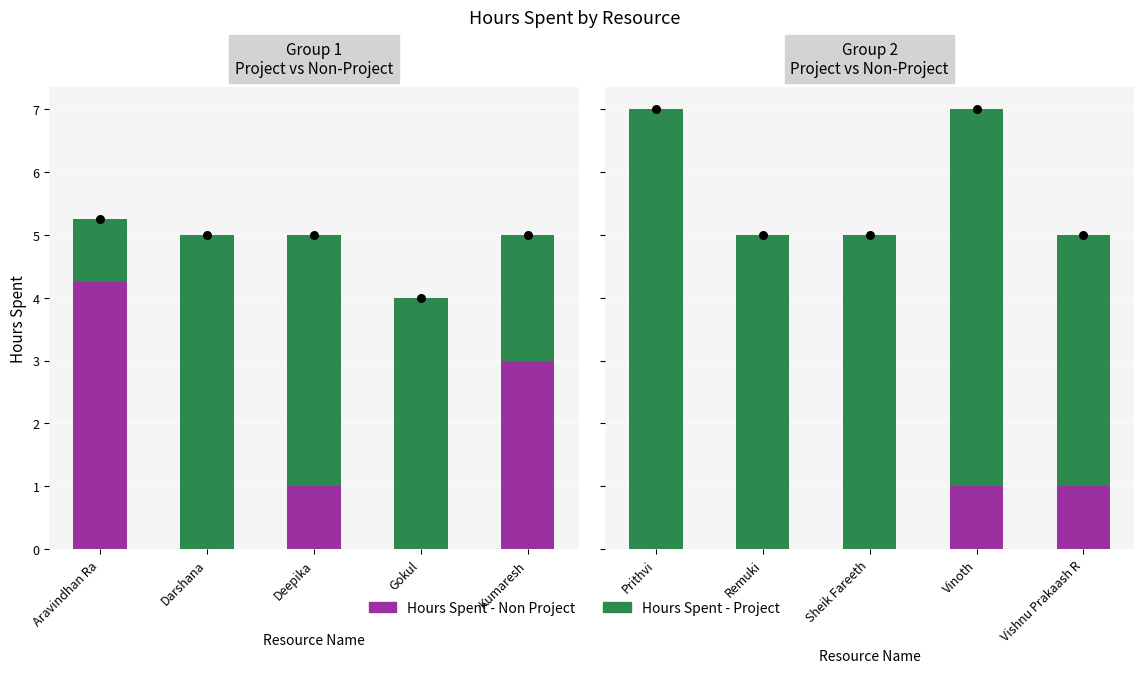

Which series has the largest total across all categories?

Hours Spent - Project